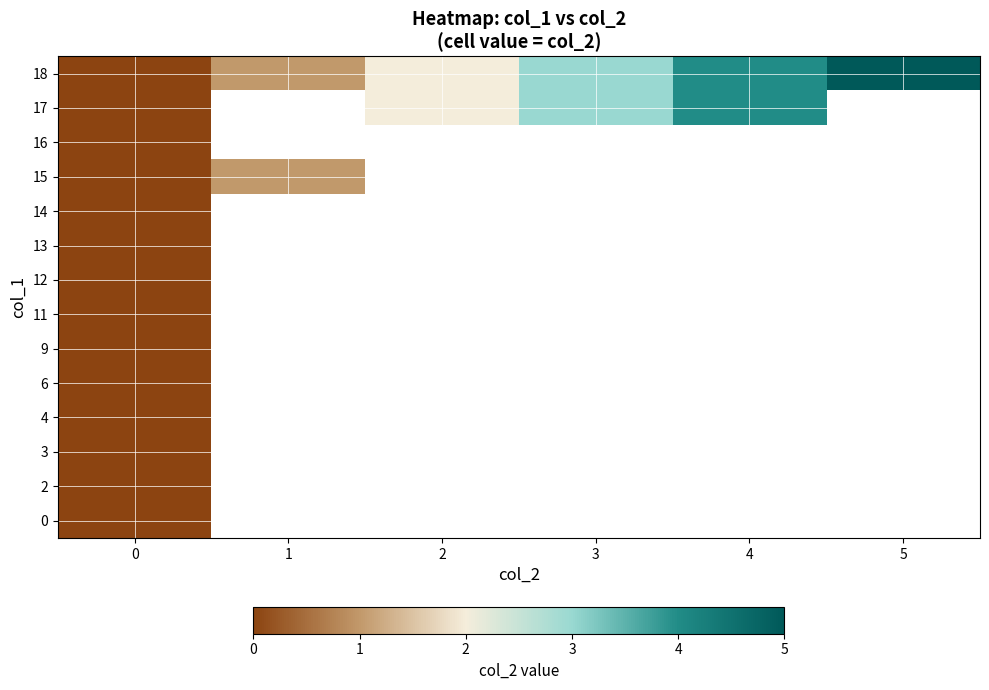

At how many categories does at least one series exceed 4?

1